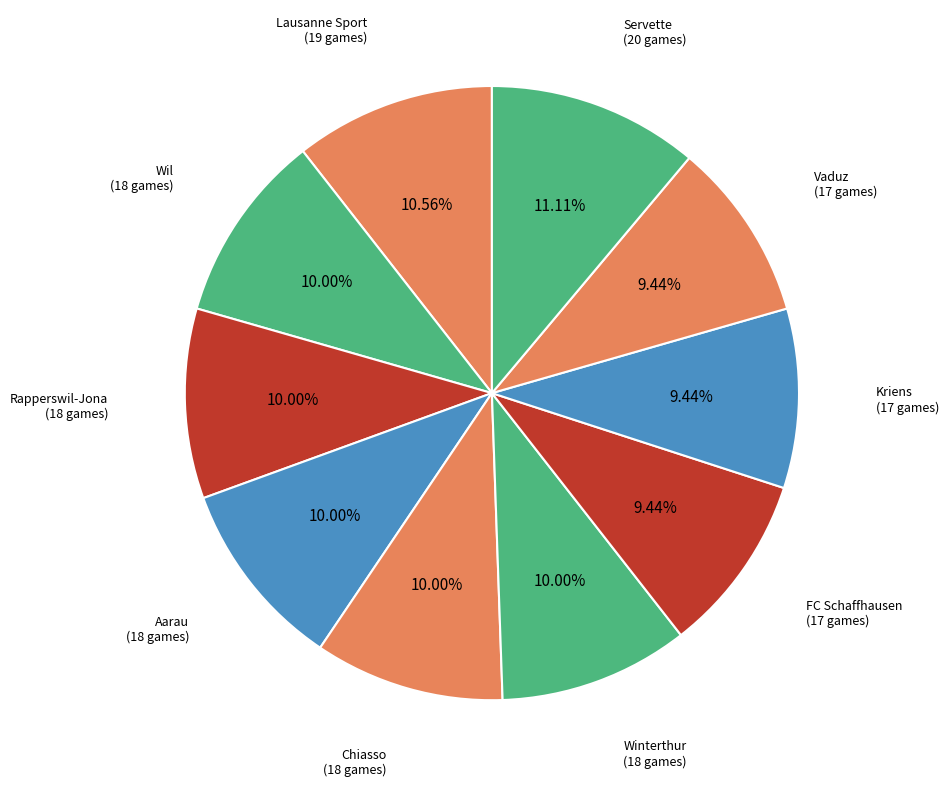

What is the largest slice in the pie chart?

Servette